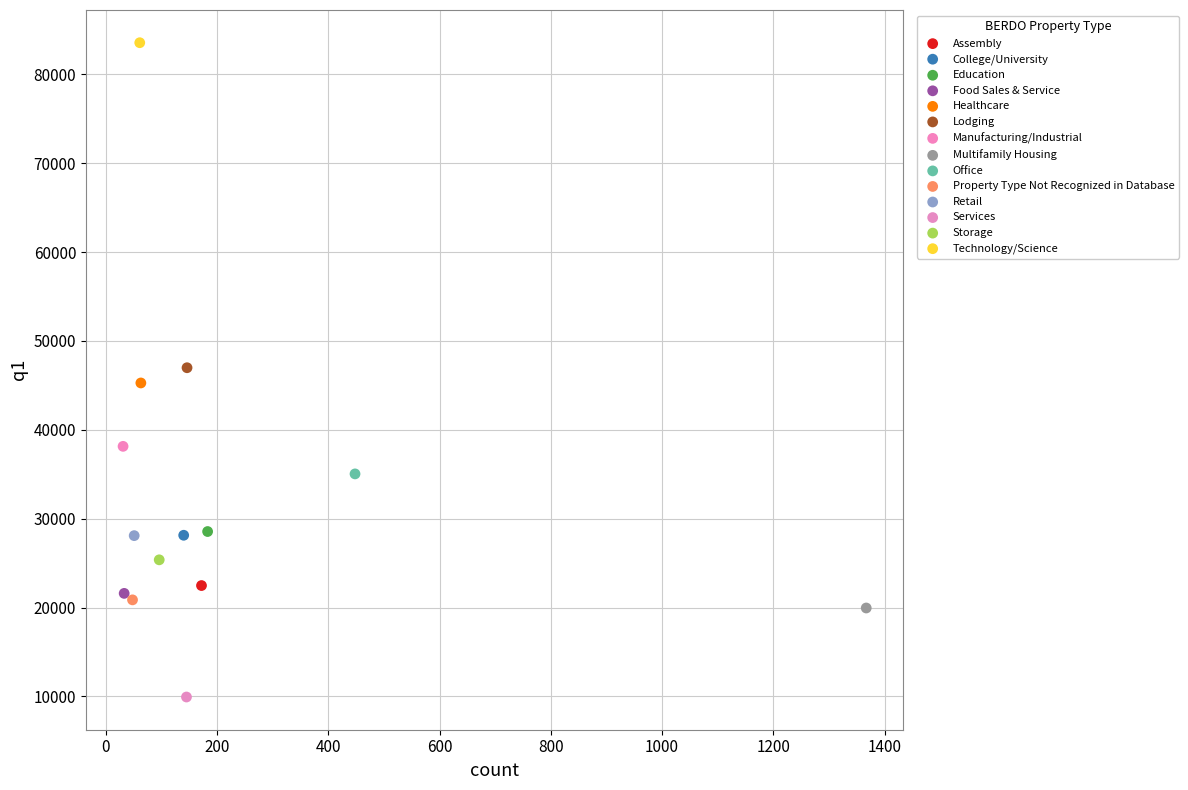

What are all the series names shown in the legend?

Assembly, College/University, Education, Food Sales & Service, Healthcare, Lodging, Manufacturing/Industrial, Multifamily Housing, Office, Property Type Not Recognized in Database, Retail, Services, Storage, Technology/Science